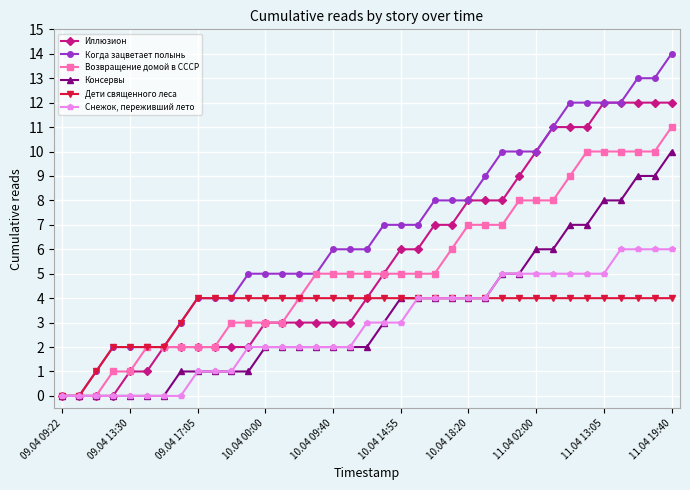

Which series has the largest range (max minus min)?

Когда зацветает полынь